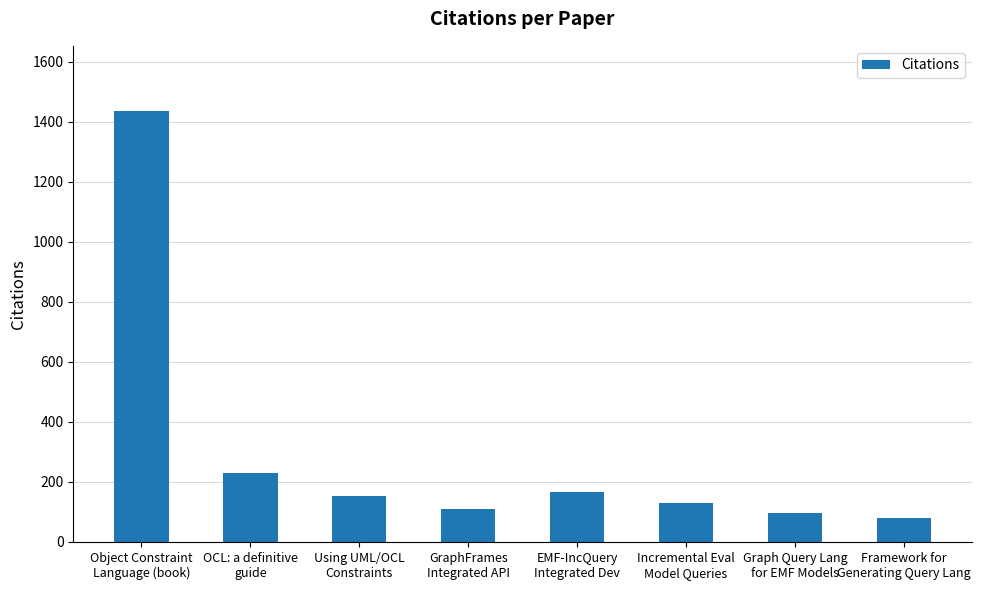

What position from the left is GraphFrames
Integrated API?

4